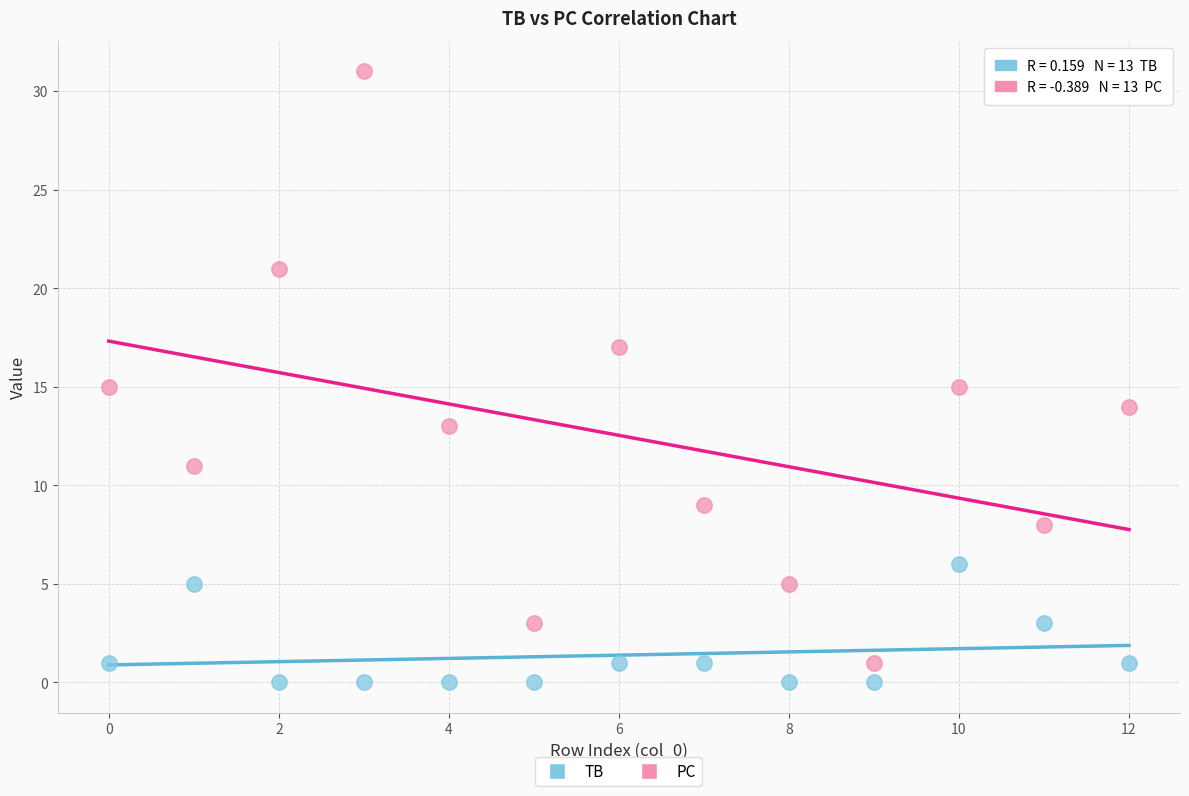

Across all data points, what is the range of Y values (max minus min)?

31